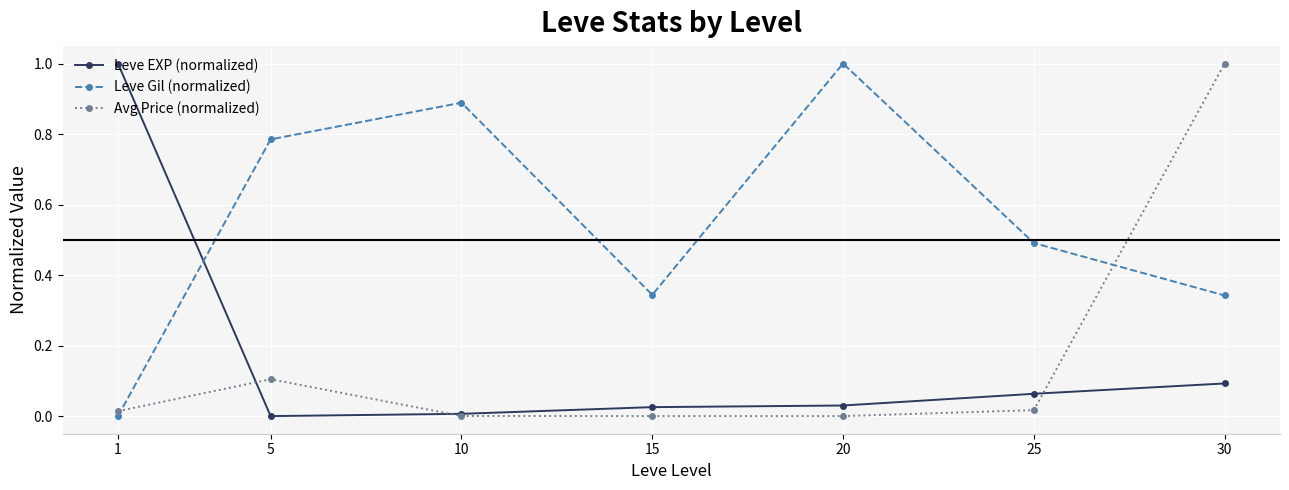

At 30, list the series in order from smallest to largest.

Leve EXP (normalized), Leve Gil (normalized), Avg Price (normalized)